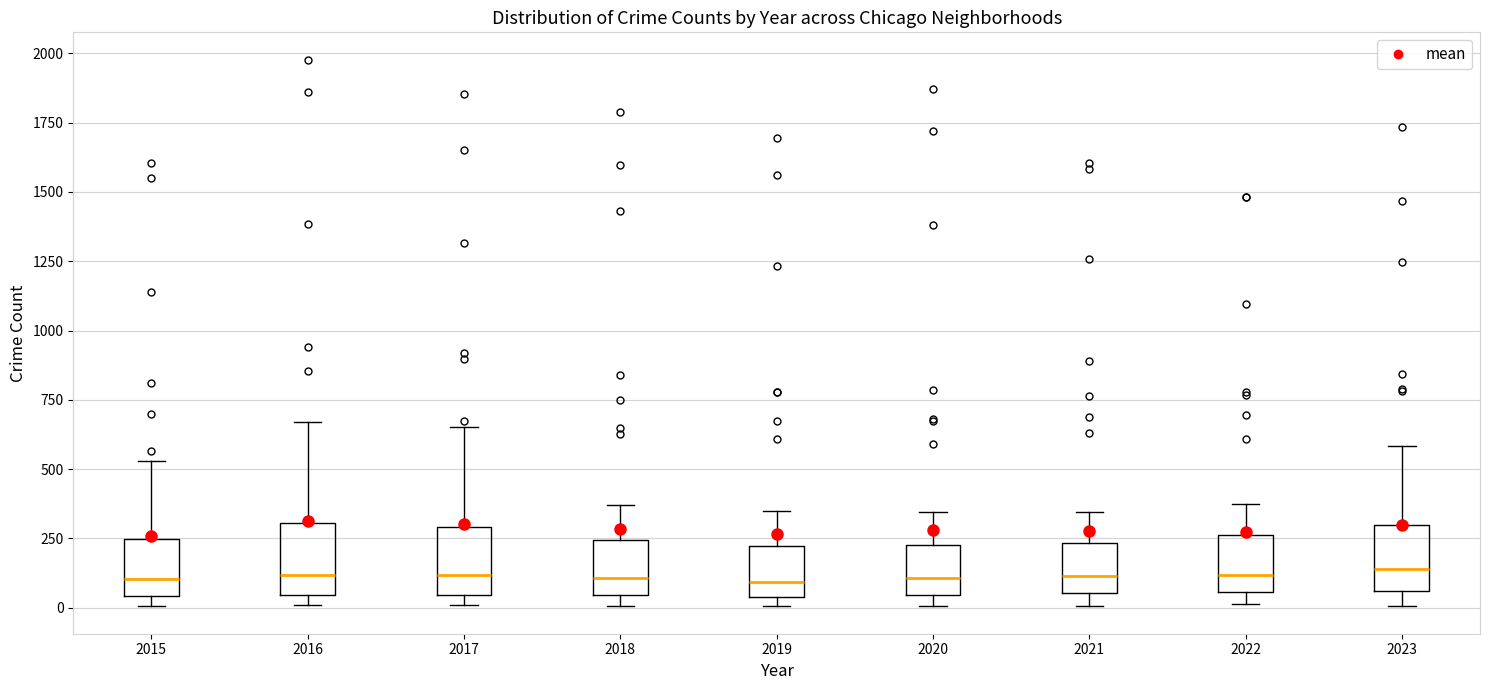

Reading left to right, transcribe this box plot: for each box, give where its median line is, the range the box spans, and where its two whiskers end, as read against the y-axis. The values are not printed on the chart, so give them approximately, as read against the axis.

2015: median 100, box 50 to 250, whiskers 0 to 550
2016: median 100, box 50 to 300, whiskers 0 to 650
2017: median 100, box 50 to 300, whiskers 0 to 650
2018: median 100, box 50 to 250, whiskers 0 to 350
2019: median 100, box 50 to 200, whiskers 0 to 350
2020: median 100, box 50 to 250, whiskers 0 to 350
2021: median 100, box 50 to 250, whiskers 0 to 350
2022: median 100, box 50 to 250, whiskers 0 to 400
2023: median 150, box 50 to 300, whiskers 0 to 600